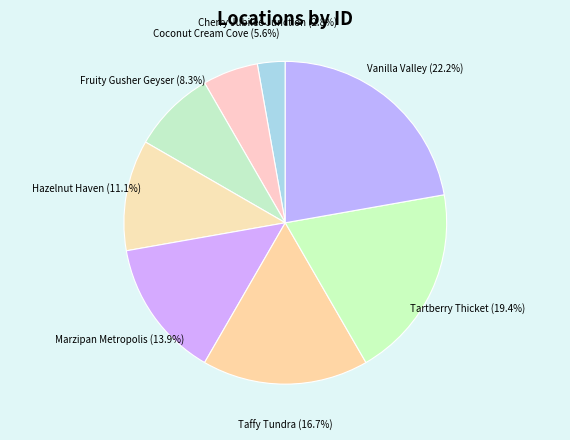

What is the ratio of the value at Fruity Gusher Geyser to the value at Coconut Cream Cove?

1.5